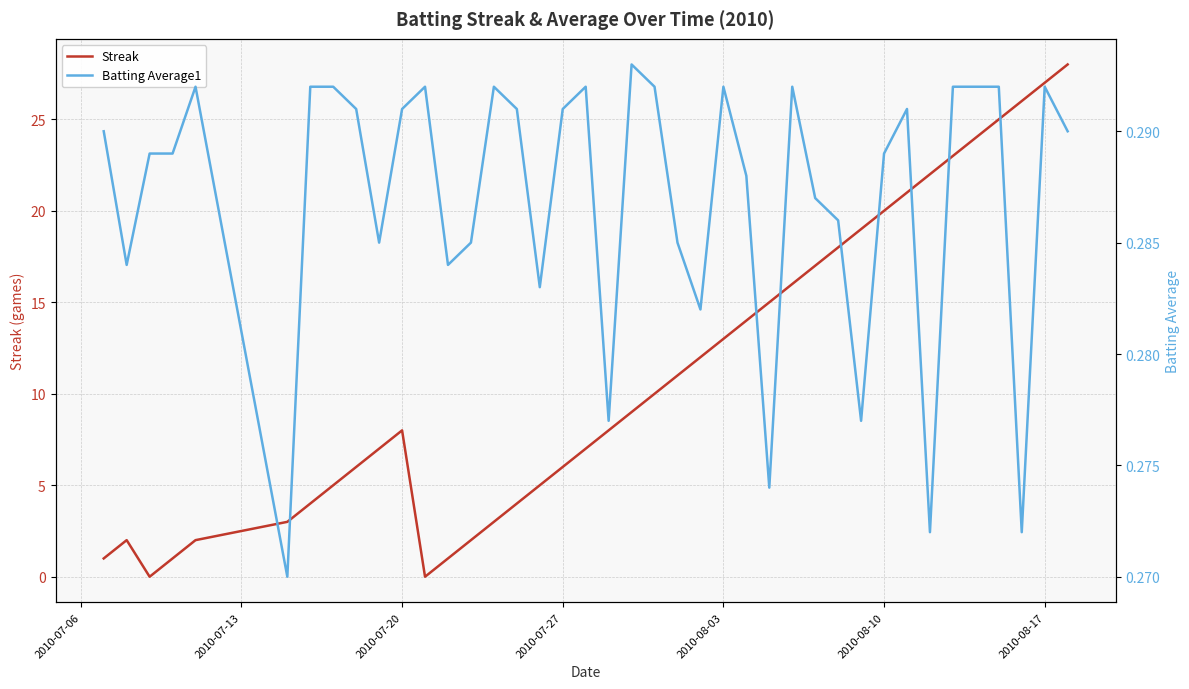

At how many categories does at least one series exceed 18?

10